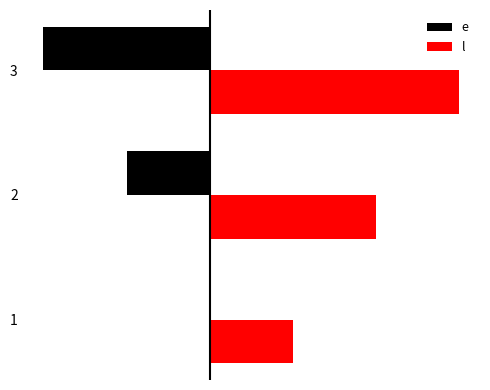

What is the difference between the maximum and minimum values in the e series?

10